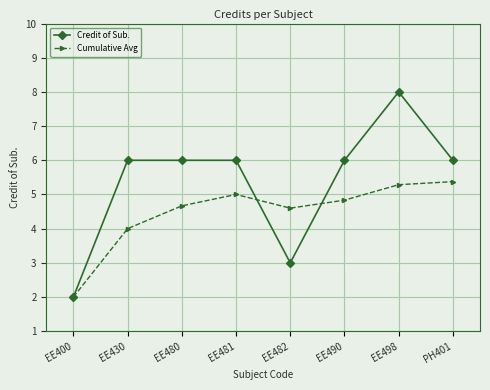

True or false: Credit of Sub. and Cumulative Avg cross at least once.

True